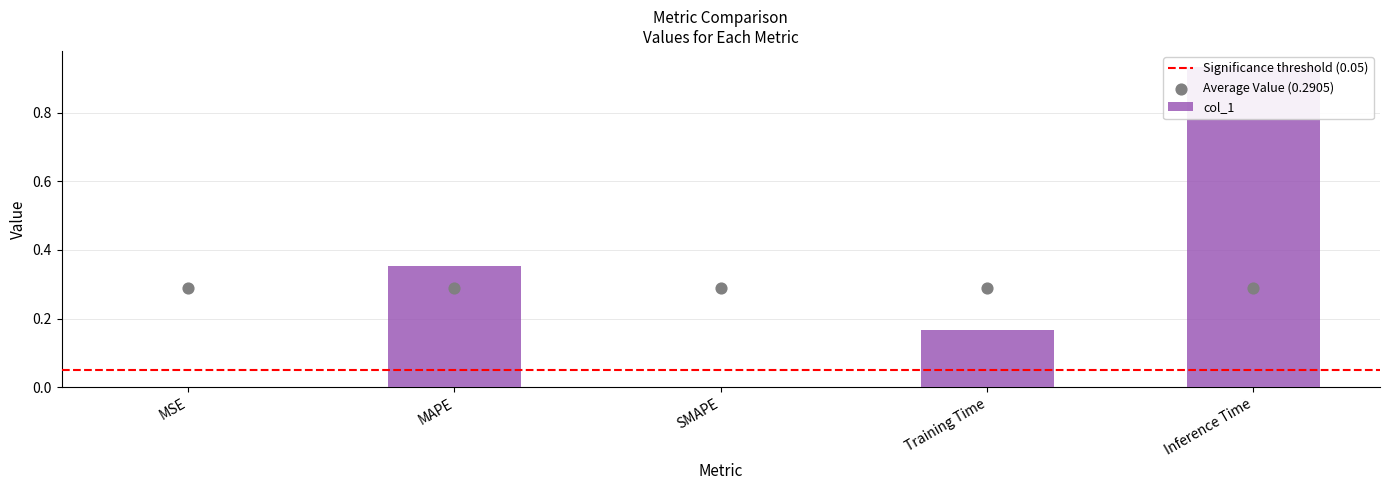

What is the change in value from SMAPE to Inference Time?

+0.9